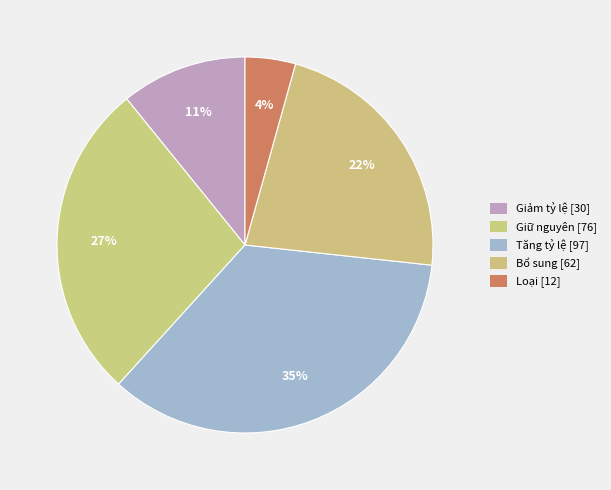

To the nearest percent, what is the difference between the largest and smallest slice percentages?

31%